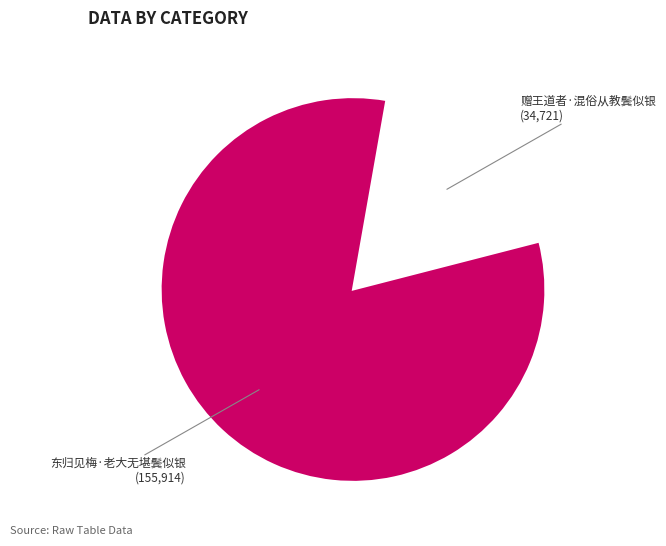

Combined, do 东归见梅·老大无堪鬓似银 and 赠王道者·混俗从教鬓似银 account for over 50%?

Yes